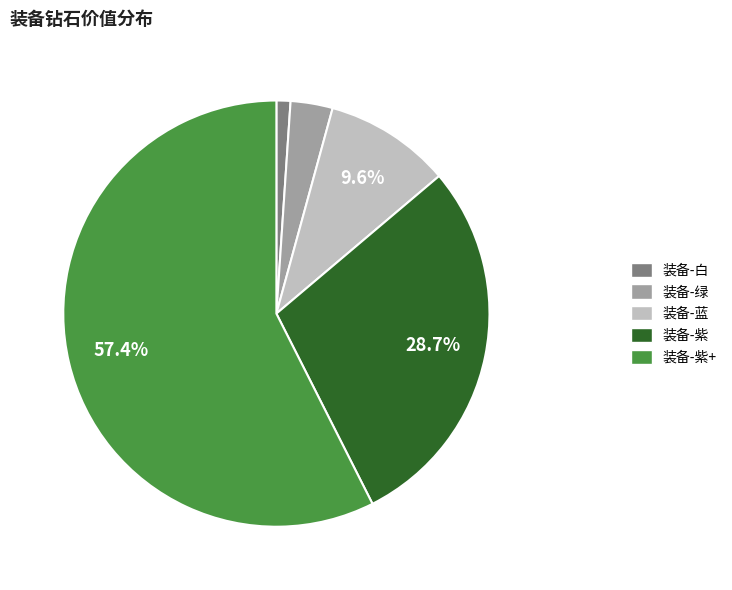

Is there a majority slice in this chart?

Yes